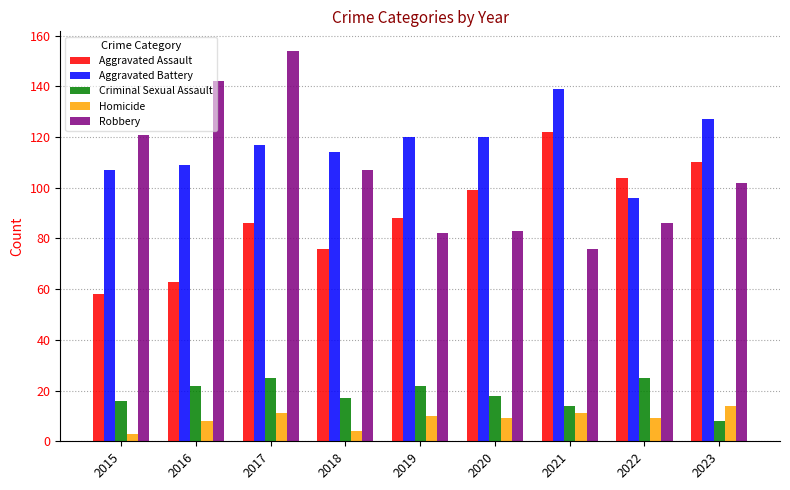

What is the highest value of the Aggravated Assault series?

122